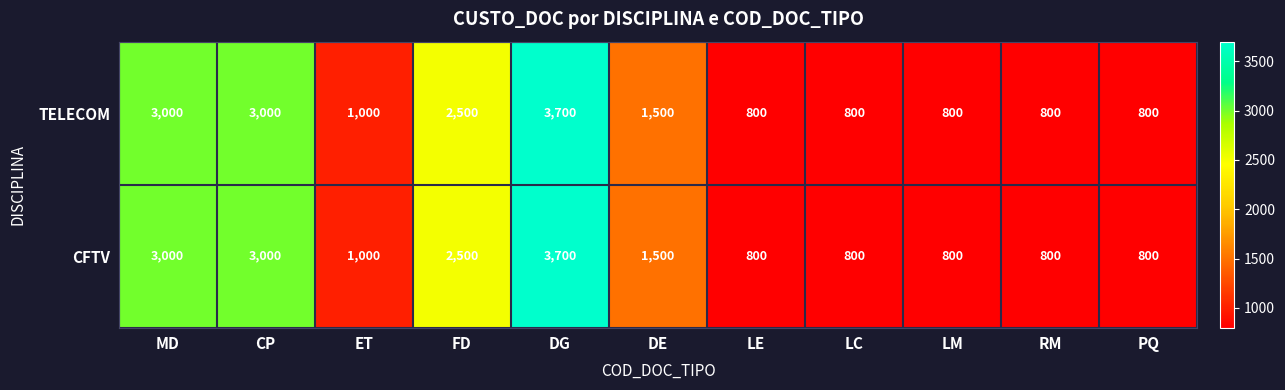

Reading left to right, what are all the values shown in this chart?

TELECOM: 3000	3000	1000	2500	3700	1500	800	800	800	800	800
CFTV: 3000	3000	1000	2500	3700	1500	800	800	800	800	800